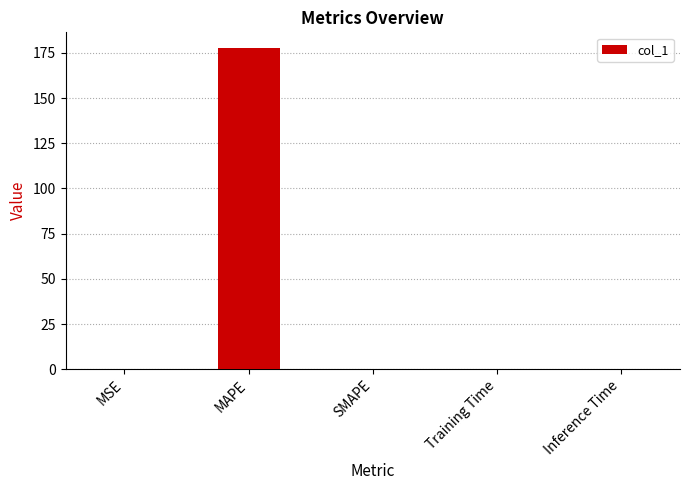

The value at Training Time is 0.0. True or false?

True